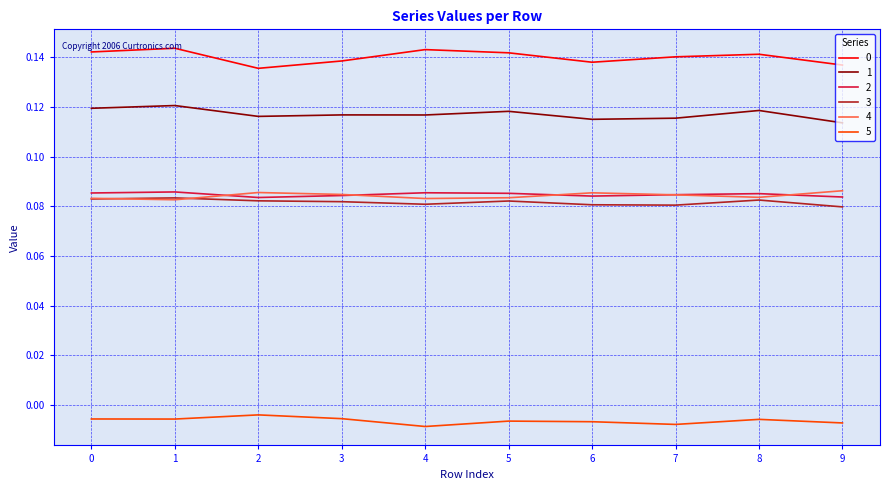

Count the 3 values in the range 0 to 1.

10